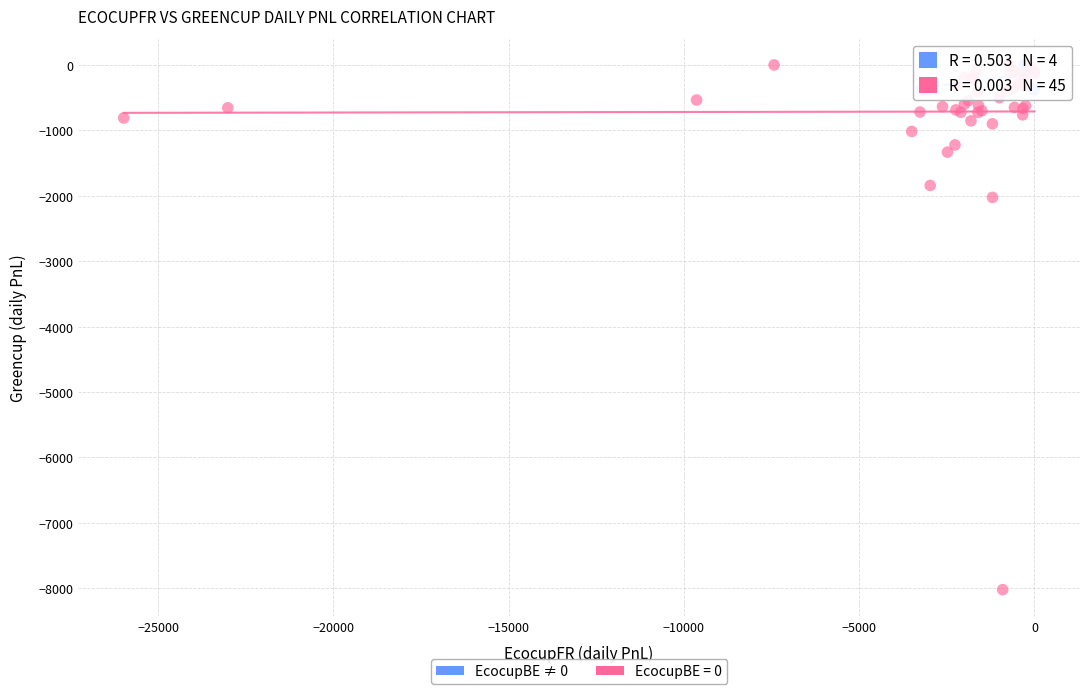

Which series contains the lowest Y value?

EcocupBE = 0